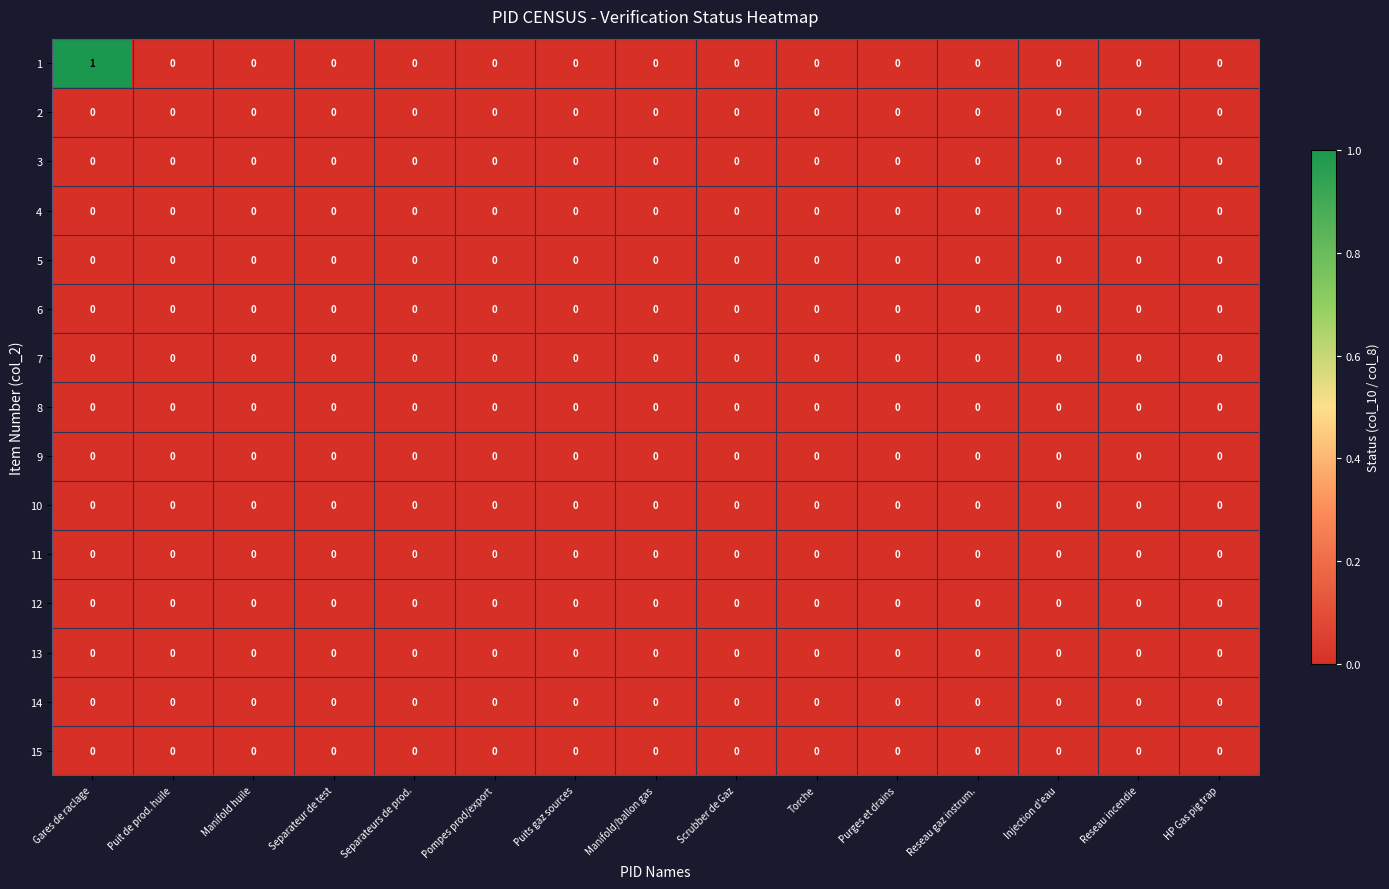

At which category is the sum across all series the highest?

Gares de raclage